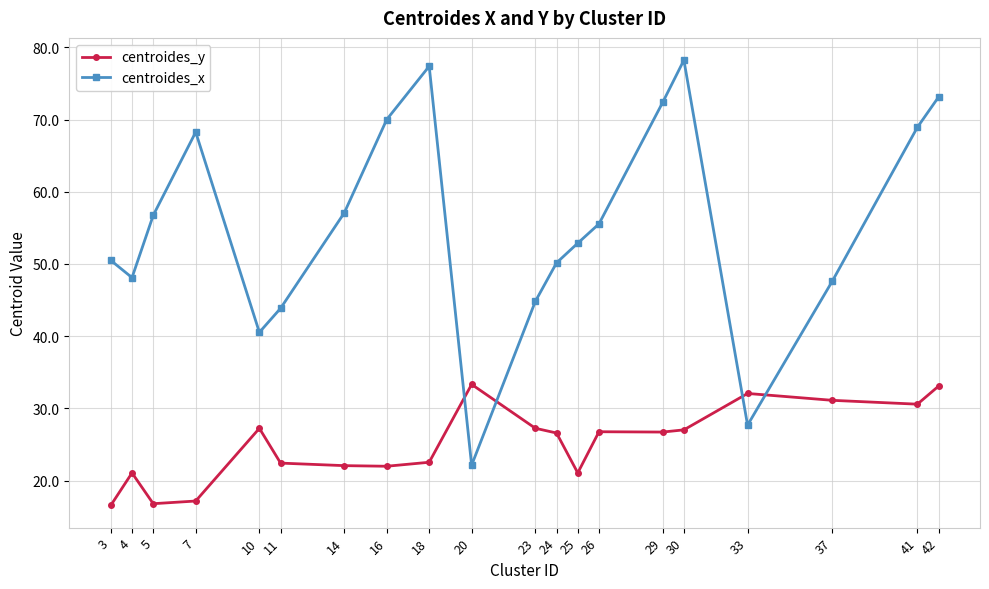

Is this an area chart (filled region under the line)?

No